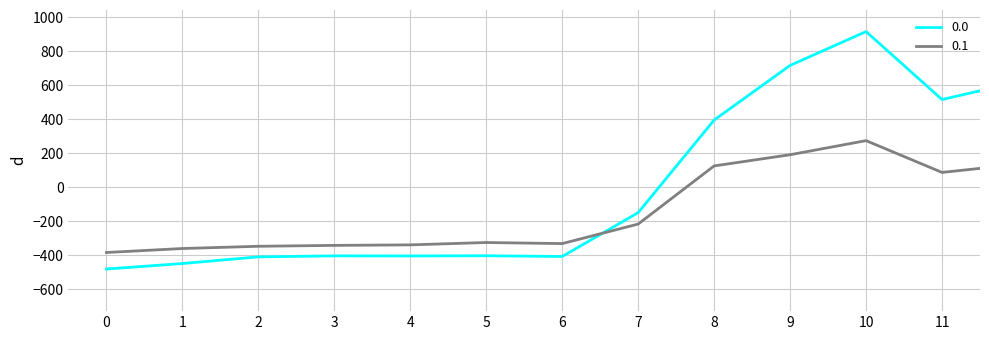

How many times do 0.1 and 0.0 cross each other?

2